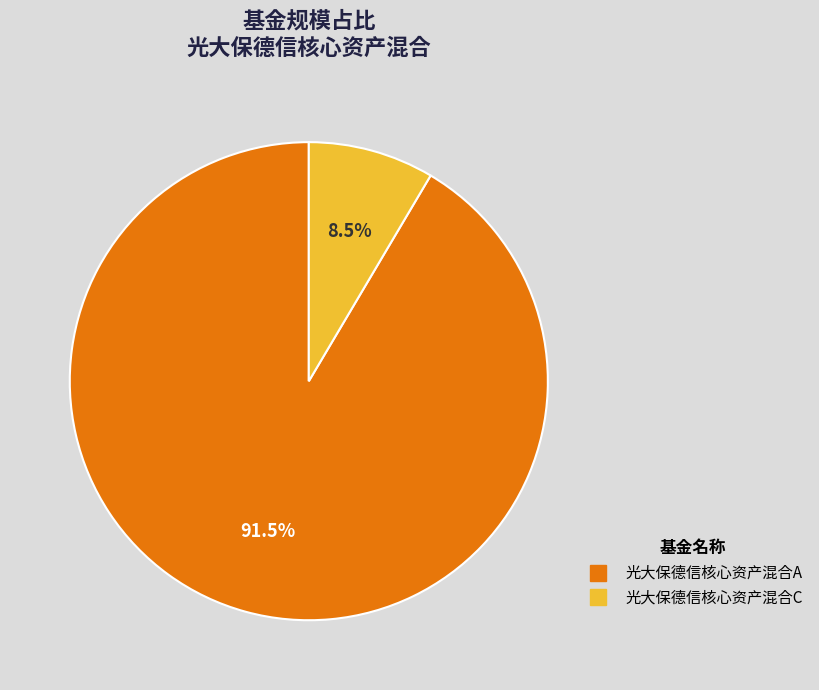

Which slice is the smallest?

光大保德信核心资产混合C